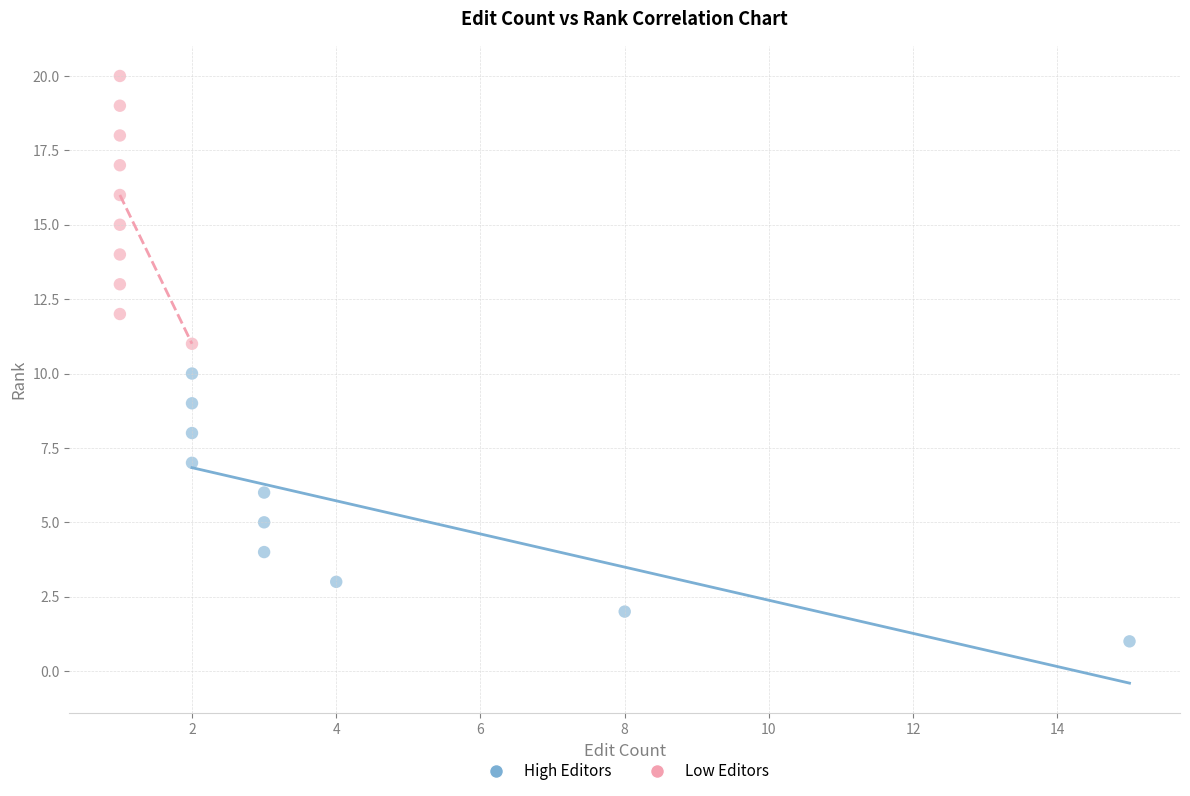

Which series contains the highest Y value?

Low Editors